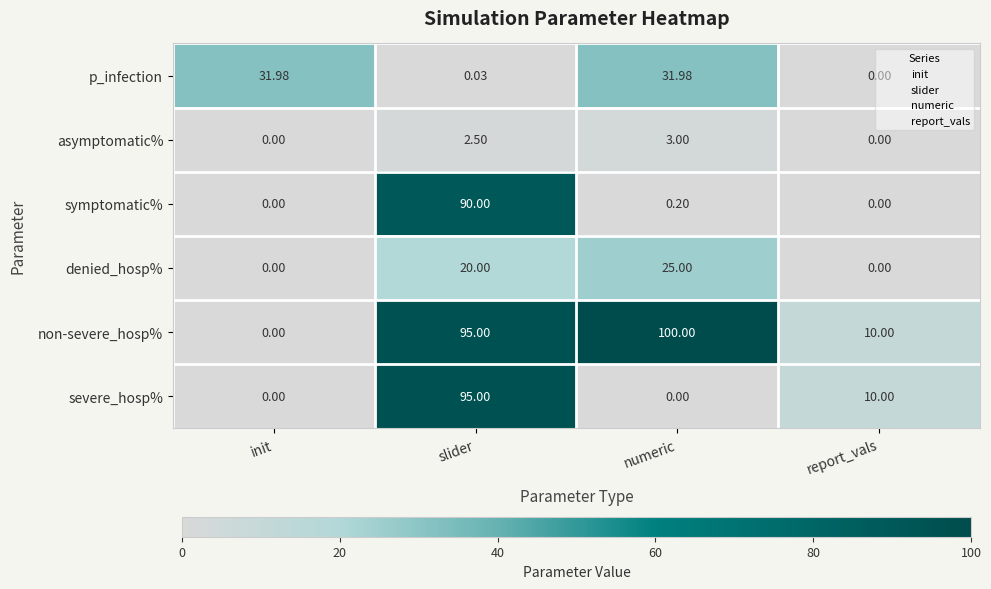

Which series has the widest spread of values?

non-severe_hosp%